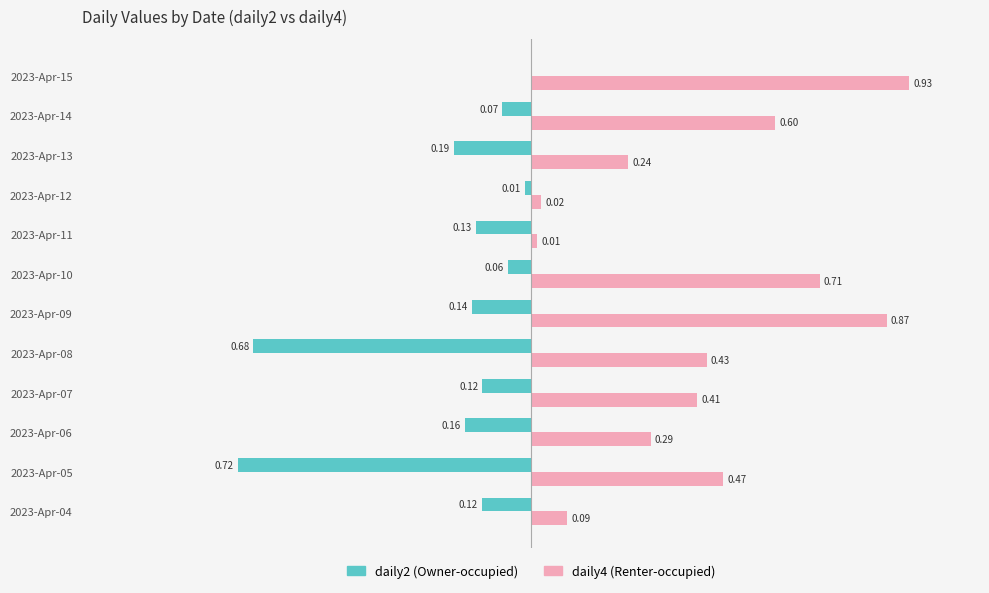

At which category is the sum across all series the highest?

2023-Apr-15